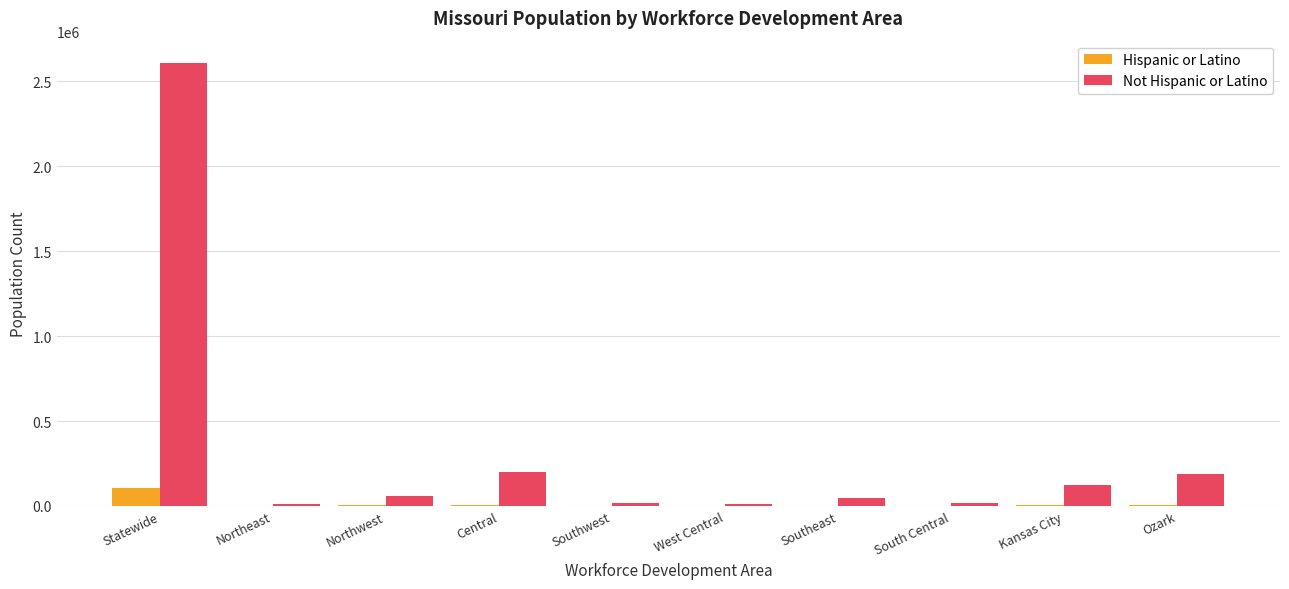

True or false: Hispanic or Latino has a value of 195.5 at Northeast.

True